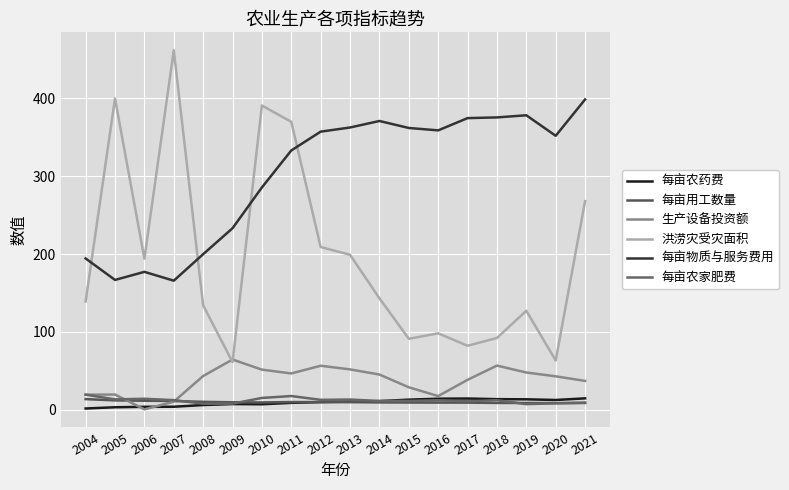

What is the value of the 每亩农家肥费 point at the 14th from the left?

10.6